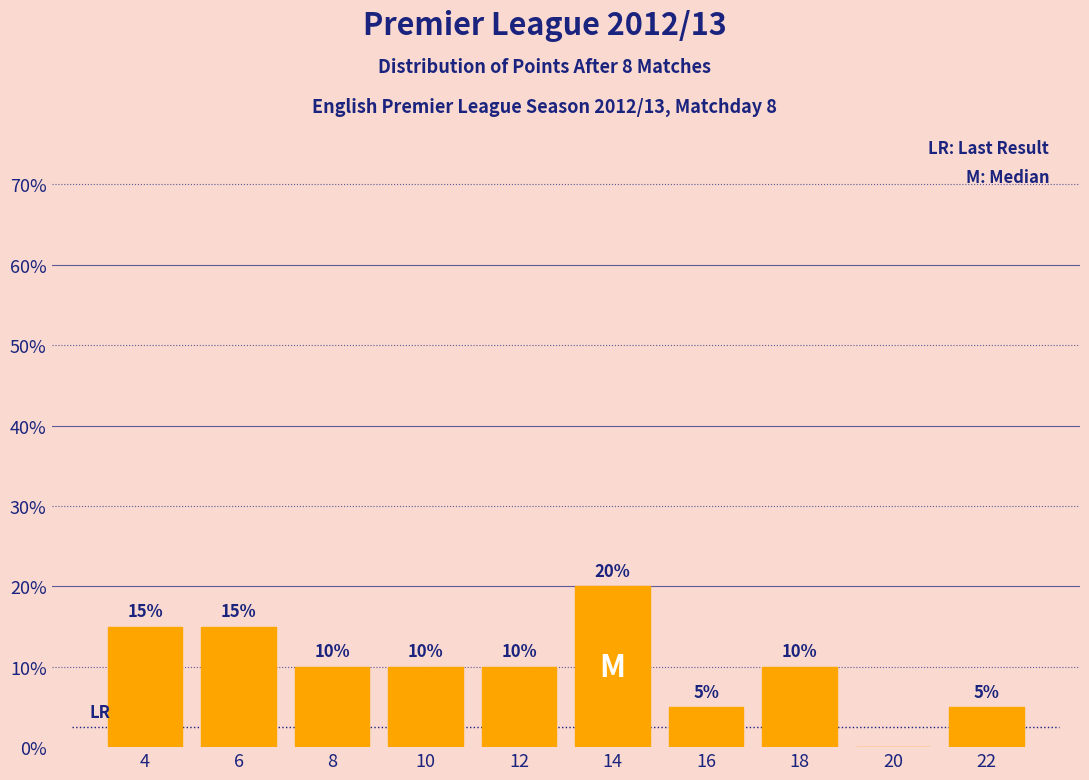

Over which range of the x-axis is the bar tallest?

13 to 15